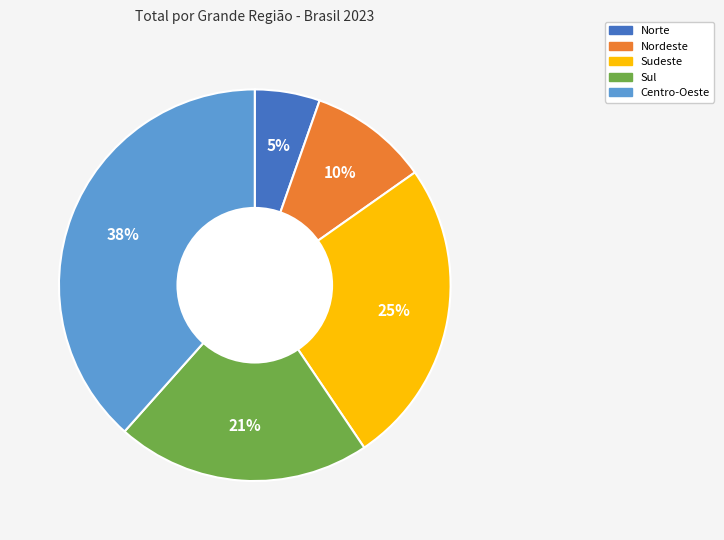

To the nearest percent, what portion does Centro-Oeste represent?

38%